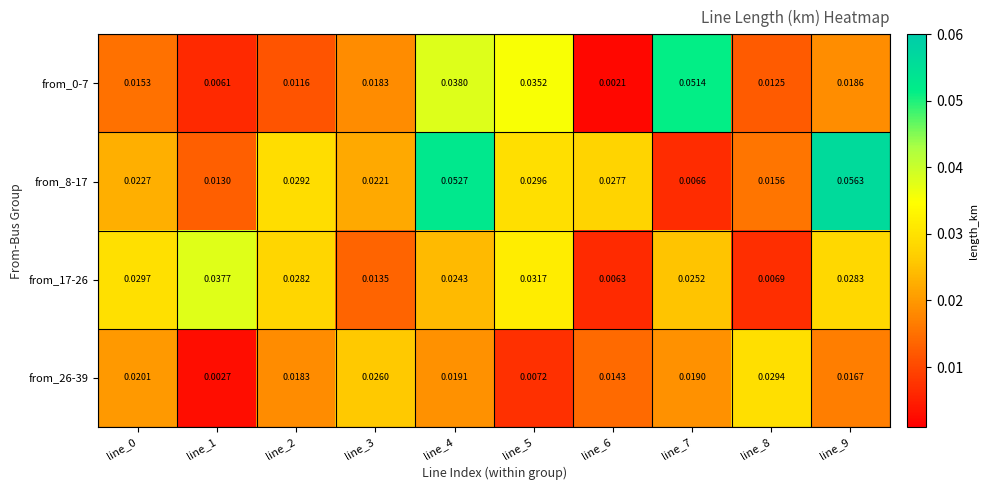

Is the value of from_26-39 at line_1 greater than the value of from_17-26 at line_6?

No